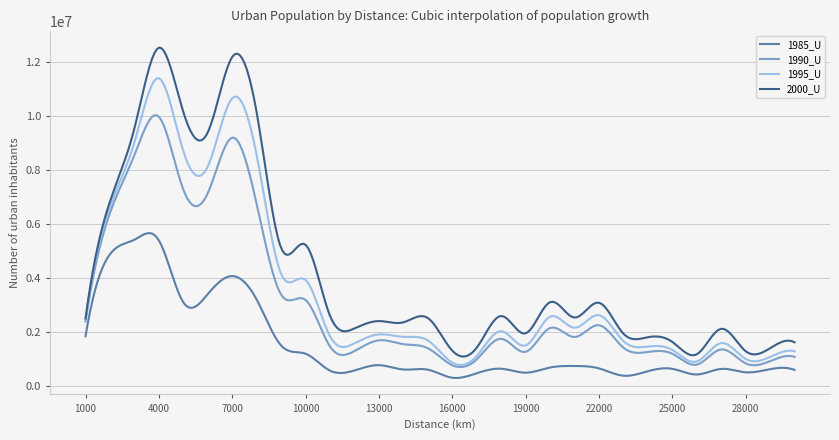

True or false: 2000_U and 1985_U cross at least once.

False